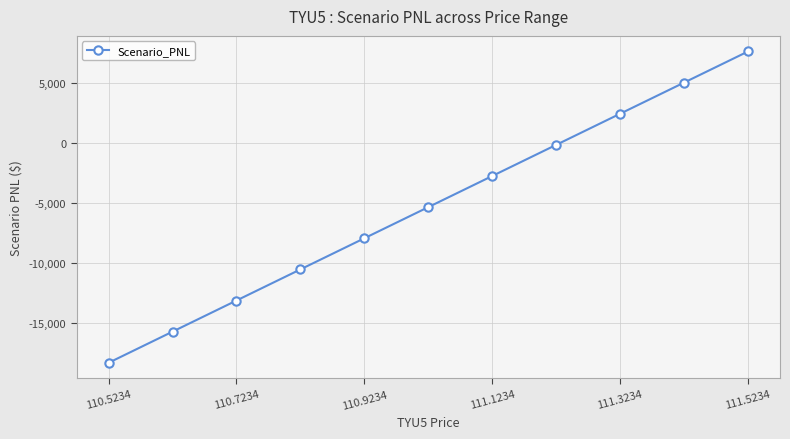

What is the minimum value shown in the chart?

-18359.3